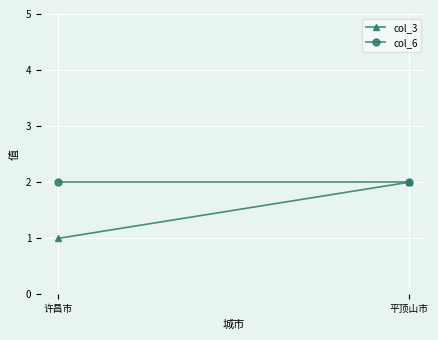

Reading right to left, transcribe all the data shown in this chart.

col_3: 平顶山市=2	许昌市=1
col_6: 平顶山市=2	许昌市=2